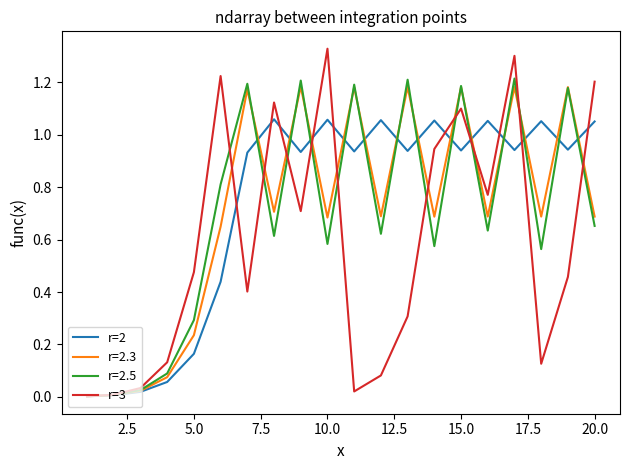

Which series has the widest spread of values?

r=3